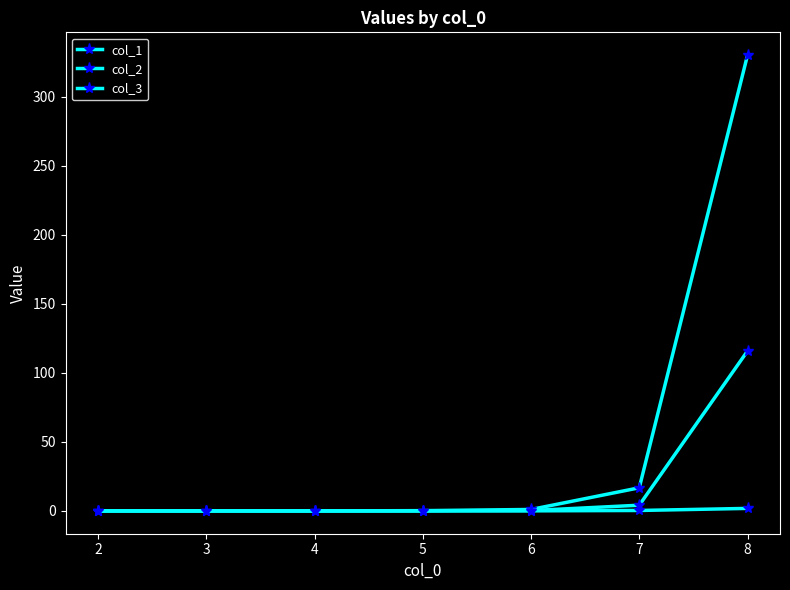

Is this an area chart (filled region under the line)?

No